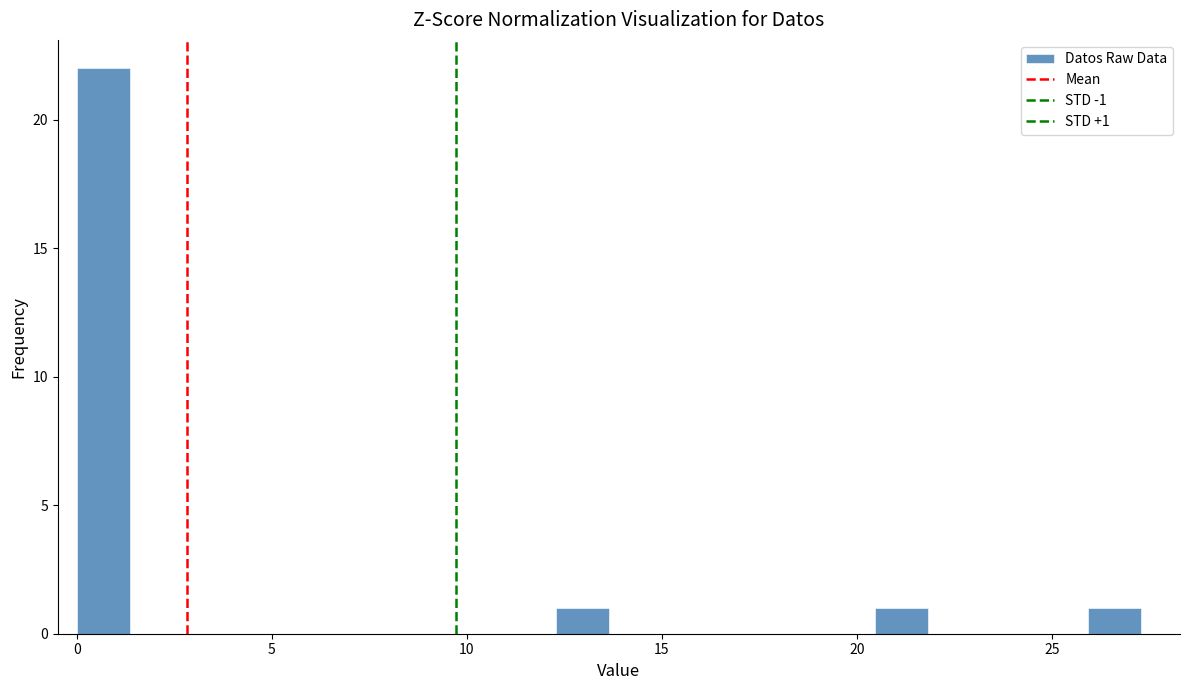

Around what value on the x-axis is the tallest bar? Give the approximate position of its centre, as read against the axis.

0.5